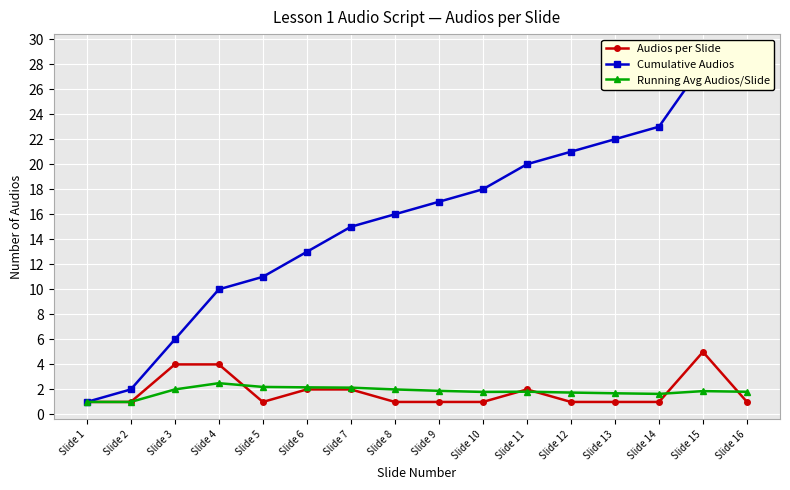

Reading left to right, extract all data points from this chart.

Audios per Slide: Slide 1=1.0	Slide 2=1.0	Slide 3=4.0	Slide 4=4.0	Slide 5=1.0	Slide 6=2.0	Slide 7=2.0	Slide 8=1.0	Slide 9=1.0	Slide 10=1.0	Slide 11=2.0	Slide 12=1.0	Slide 13=1.0	Slide 14=1.0	Slide 15=5.0	Slide 16=1.0
Cumulative Audios: Slide 1=1.0	Slide 2=2.0	Slide 3=6.0	Slide 4=10.0	Slide 5=11.0	Slide 6=13.0	Slide 7=15.0	Slide 8=16.0	Slide 9=17.0	Slide 10=18.0	Slide 11=20.0	Slide 12=21.0	Slide 13=22.0	Slide 14=23.0	Slide 15=28.0	Slide 16=29.0
Running Avg Audios/Slide: Slide 1=1.0	Slide 2=1.0	Slide 3=2.0	Slide 4=2.5	Slide 5=2.2	Slide 6=2.2	Slide 7=2.1	Slide 8=2.0	Slide 9=1.9	Slide 10=1.8	Slide 11=1.8	Slide 12=1.8	Slide 13=1.7	Slide 14=1.6	Slide 15=1.9	Slide 16=1.8